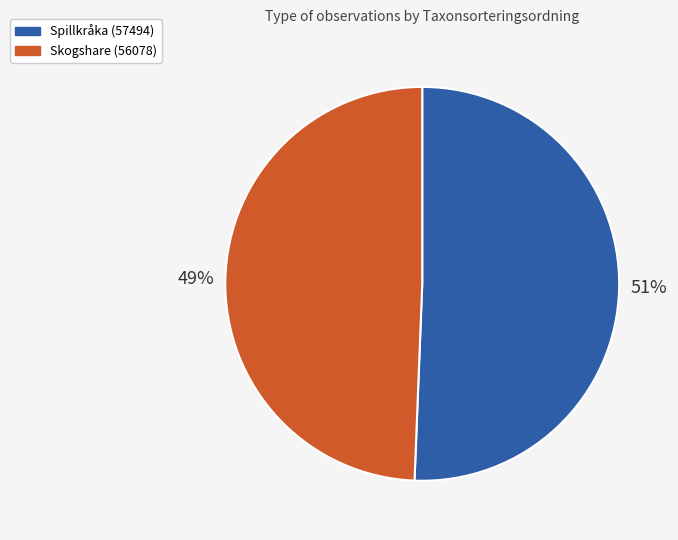

Combined, do Spillkråka (57494) and Skogshare (56078) account for over 50%?

Yes